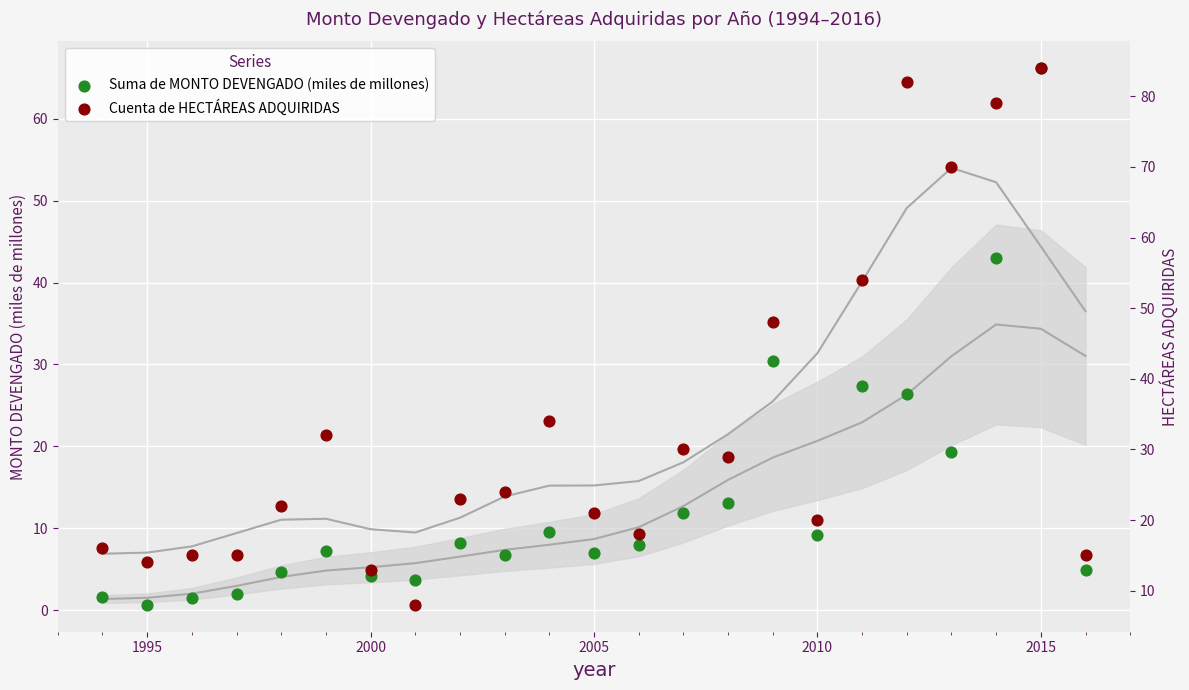

Which series reaches the maximum Y coordinate?

Cuenta de HECTÁREAS ADQUIRIDAS